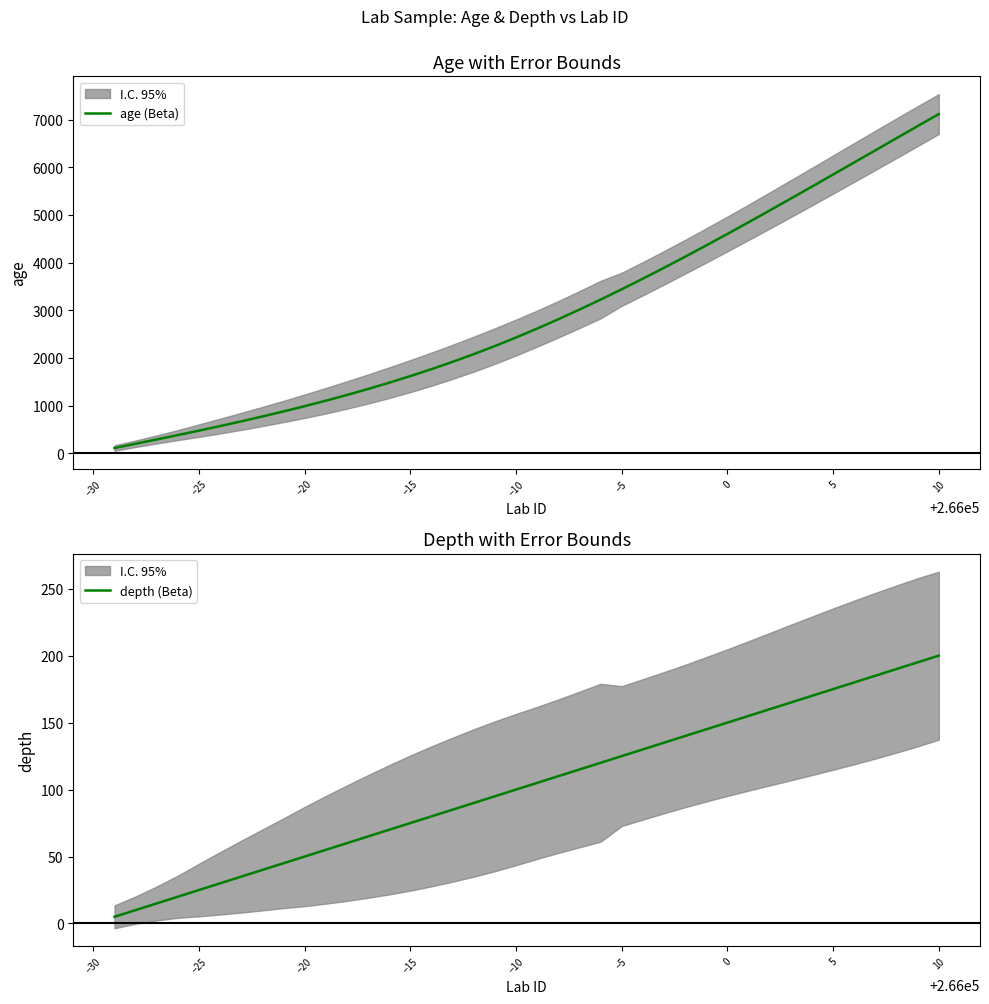

Rank the series by their maximum value, from highest to lowest.

age (Beta), depth (Beta)